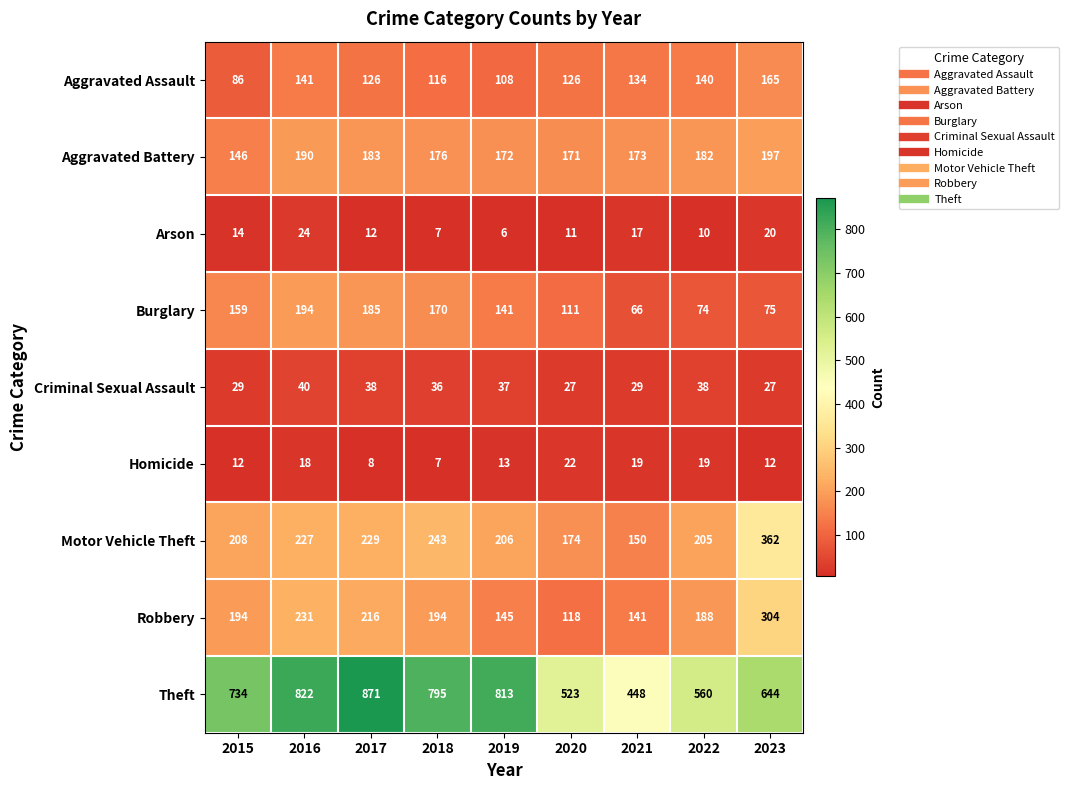

What is the average value of the Robbery series?

192